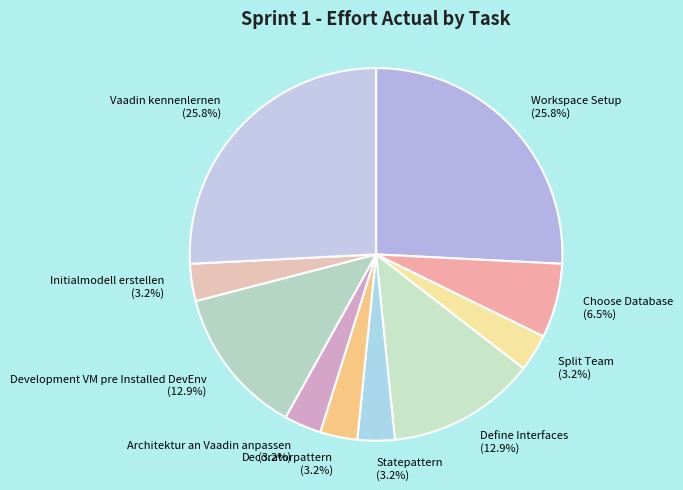

Which has a higher value, Vaadin kennenlernen or Split Team?

Vaadin kennenlernen